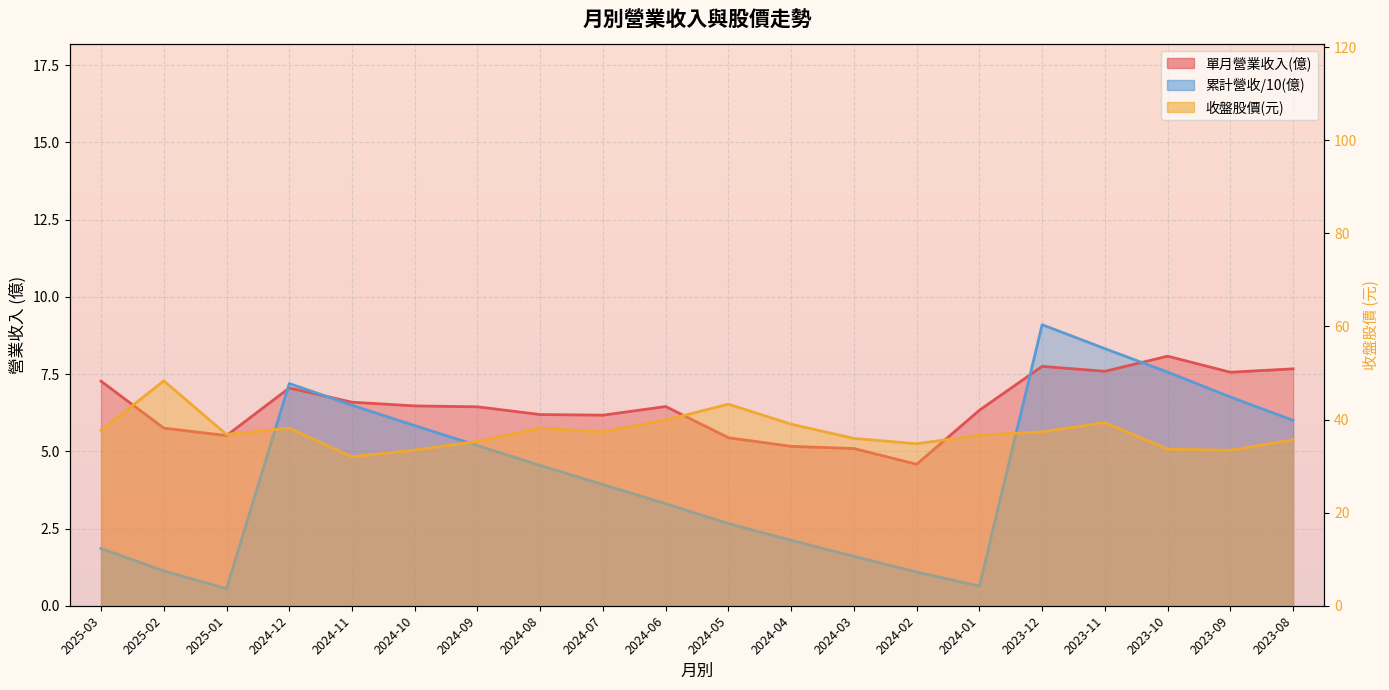

Reading left to right, what are all the values shown in this chart?

單月營業收入(億): 7.3	5.8	5.5	7.0	6.6	6.5	6.4	6.2	6.2	6.5	5.4	5.2	5.1	4.6	6.3	7.8	7.6	8.1	7.6	7.7
累計營收(億): 1.9	1.1	0.6	7.2	6.5	5.8	5.2	4.5	3.9	3.3	2.7	2.1	1.6	1.1	0.6	9.1	8.3	7.6	6.8	6.0
收盤股價: 37.7	48.3	36.8	38.1	32.0	33.5	35.3	38.1	37.4	39.9	43.3	39.0	36.0	34.8	36.6	37.4	39.4	33.6	33.4	35.6